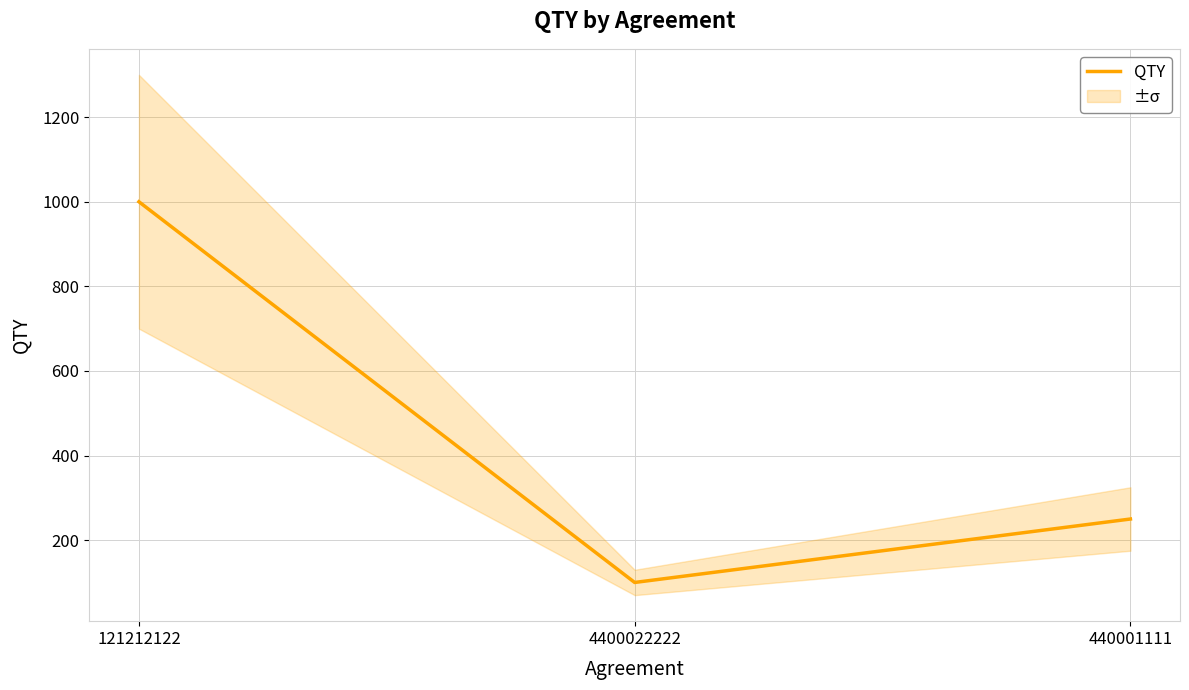

Is it true that the value at 4400022222 is 100?

True